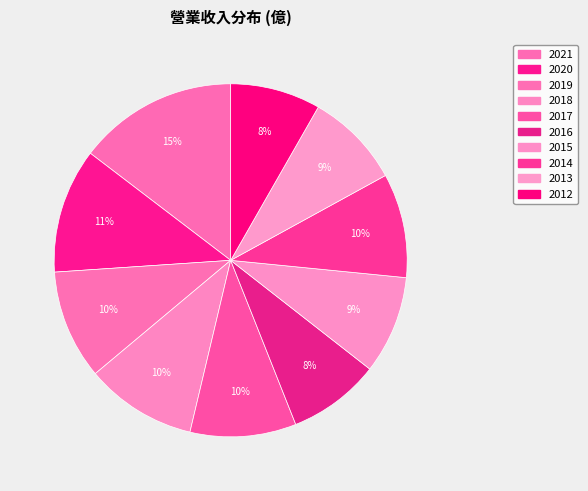

To the nearest percent, what is the combined percentage of 2015 and 2020?

20%